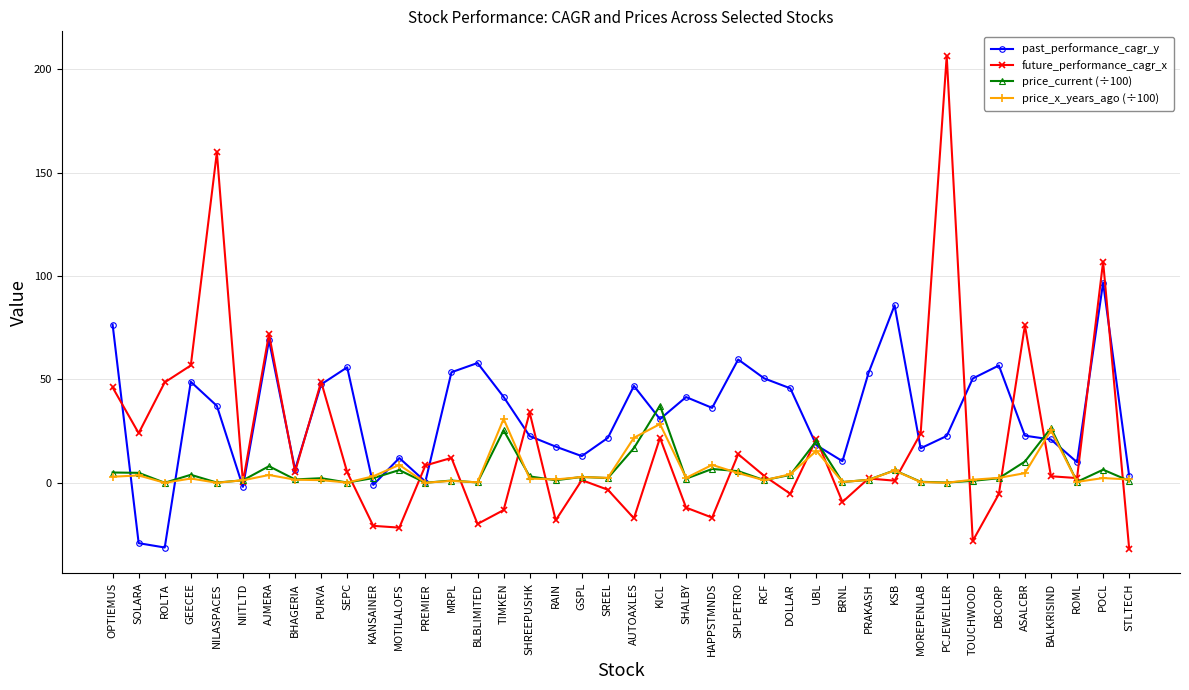

The price_current (÷100) series shows 20.2 at UBL. True or false?

True